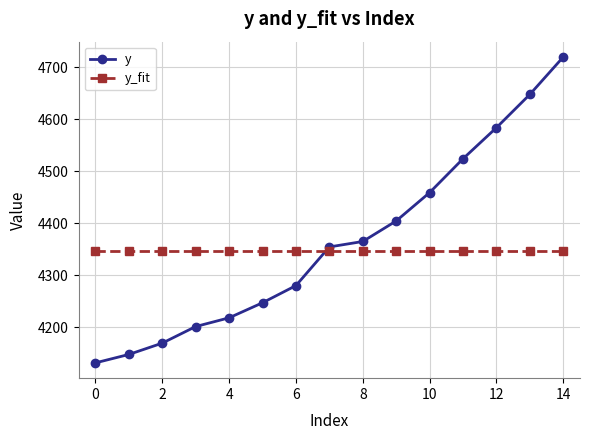

What is the value of the y point at the 9th from the left?

4364.6